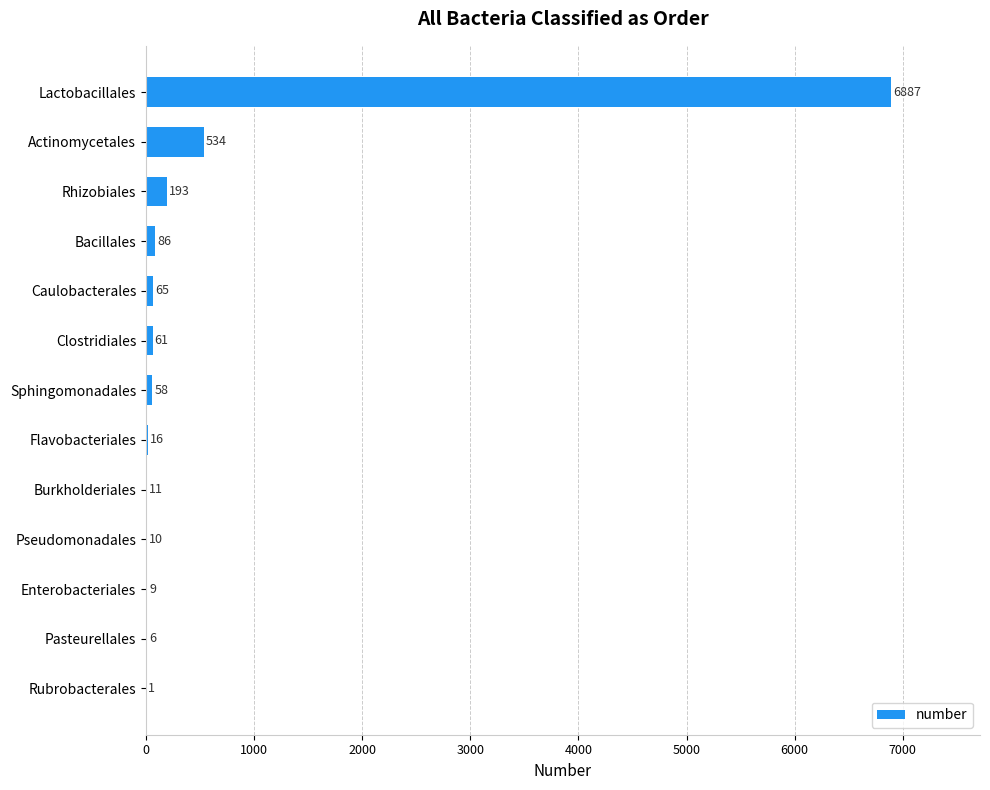

How many distinct data groups are displayed?

1